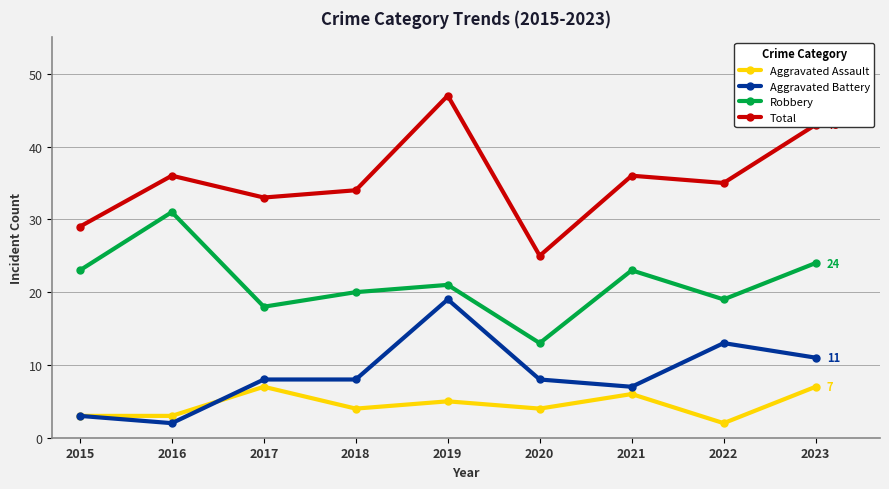

What is the difference between the maximum and minimum values in the Aggravated Assault series?

5